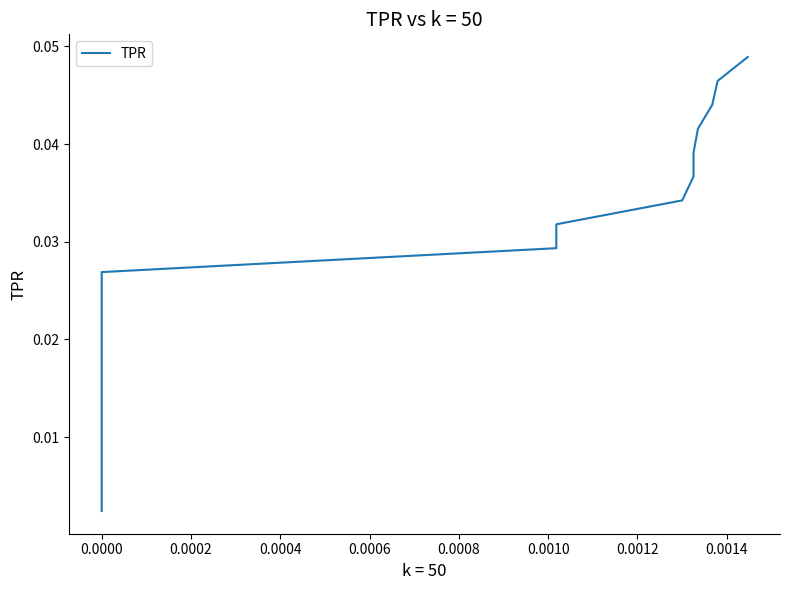

True or false: the data shows 0.0 at 0.0000.

False